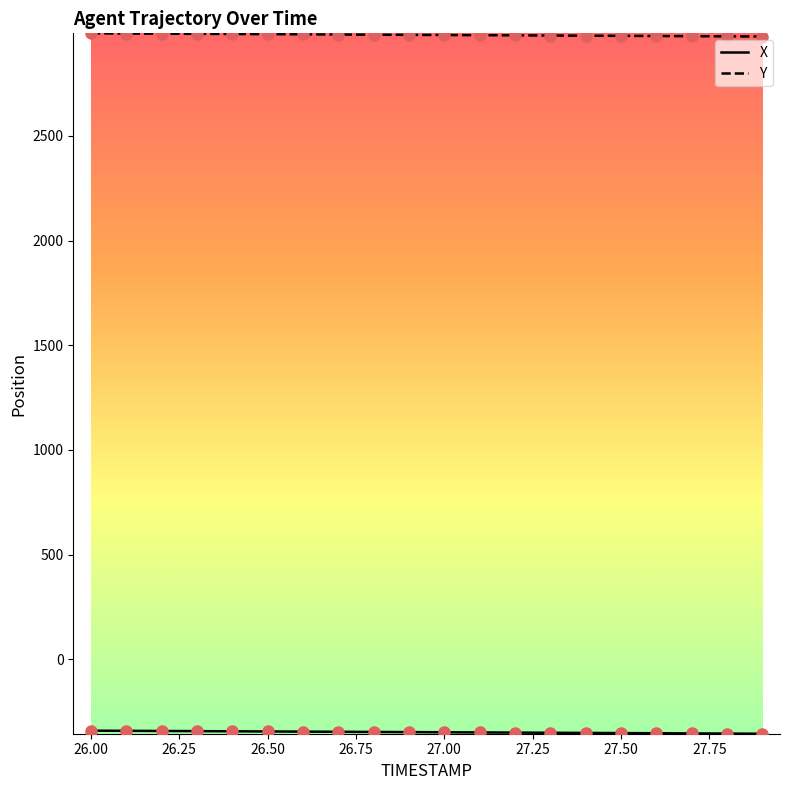

Which series has the largest total across all categories?

Y